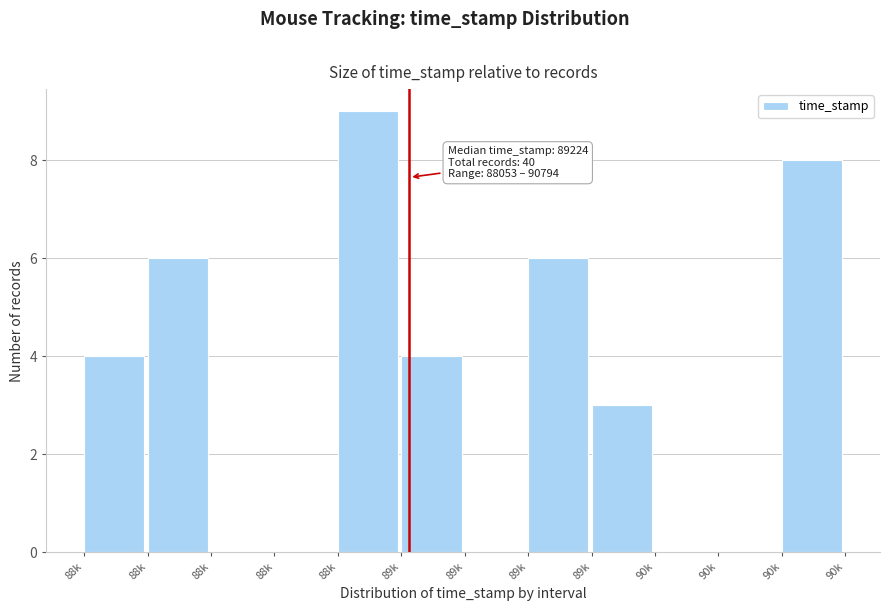

Are the bars horizontal?

No